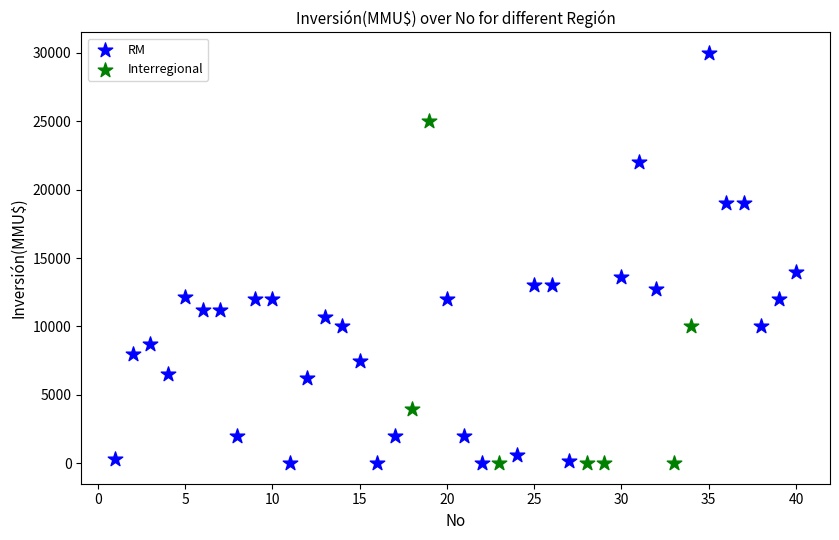

Which series has the largest Y range (max minus min)?

RM